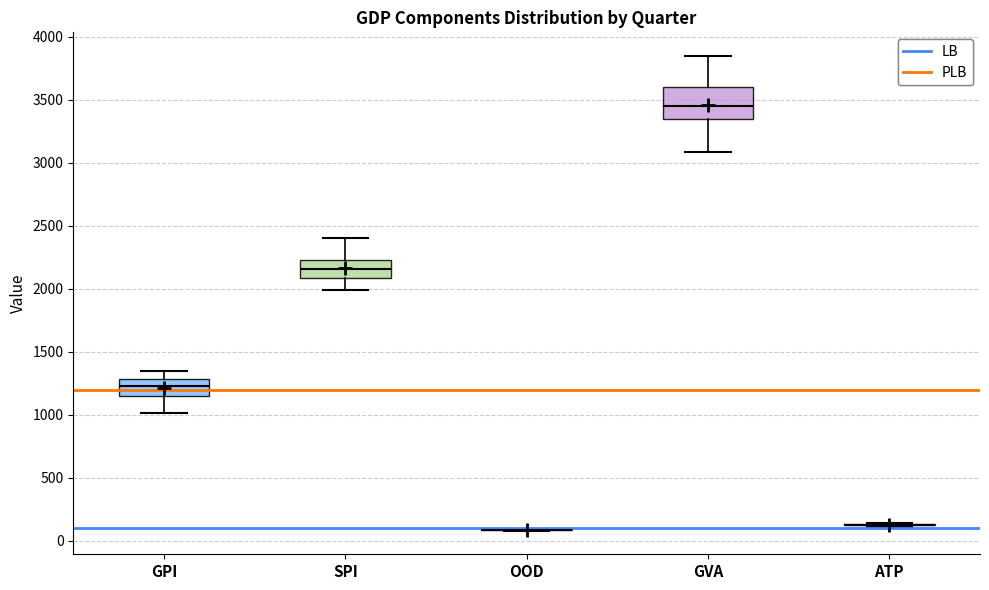

Which box is the tallest, from its lower edge to its upper edge?

GVA